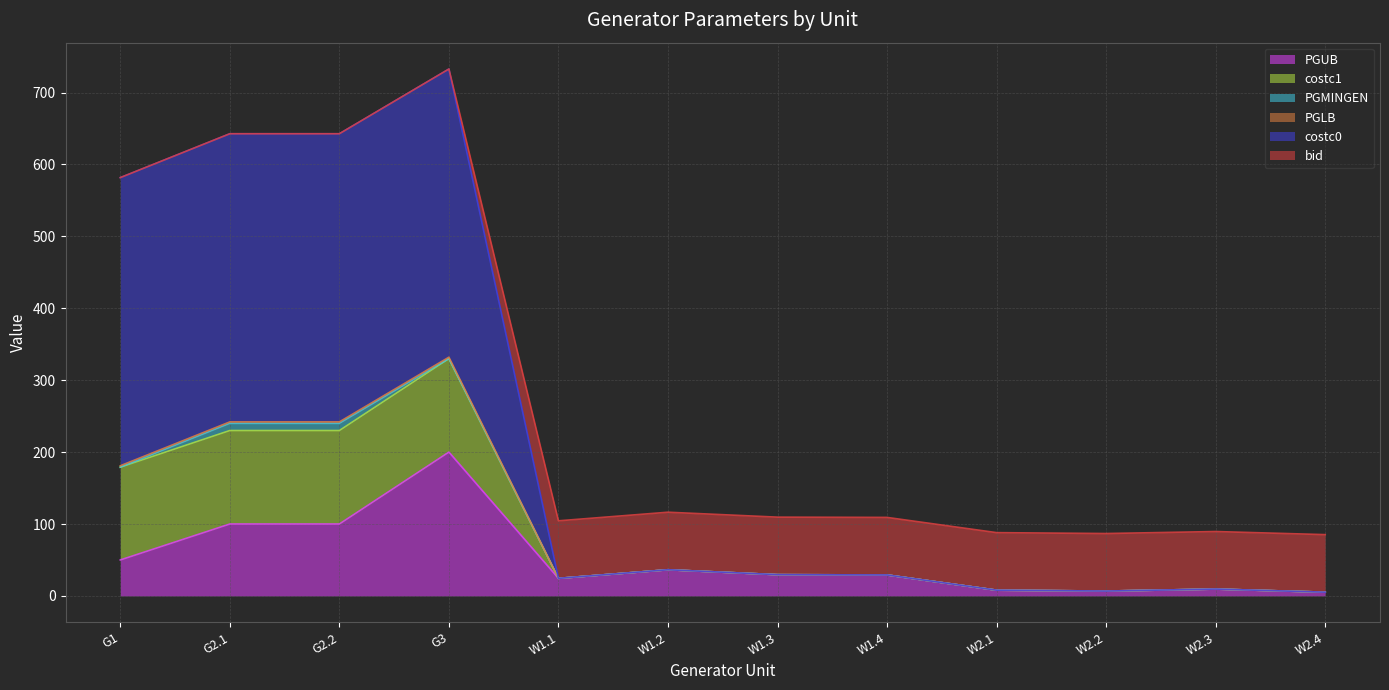

True or false: PGLB has a value of 157.5 at W1.1.

False